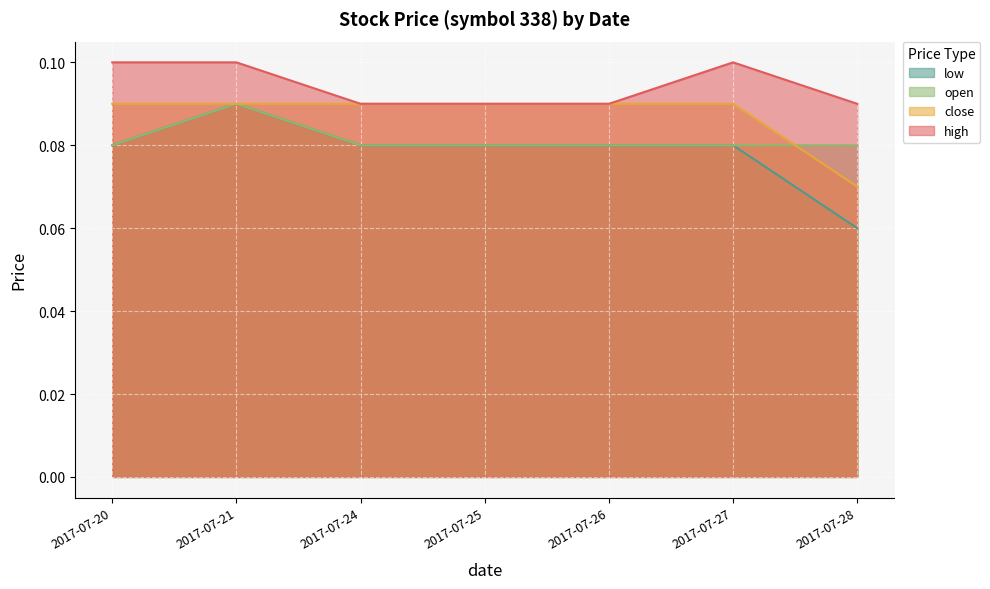

At which category is the sum across all series the highest?

2017-07-21